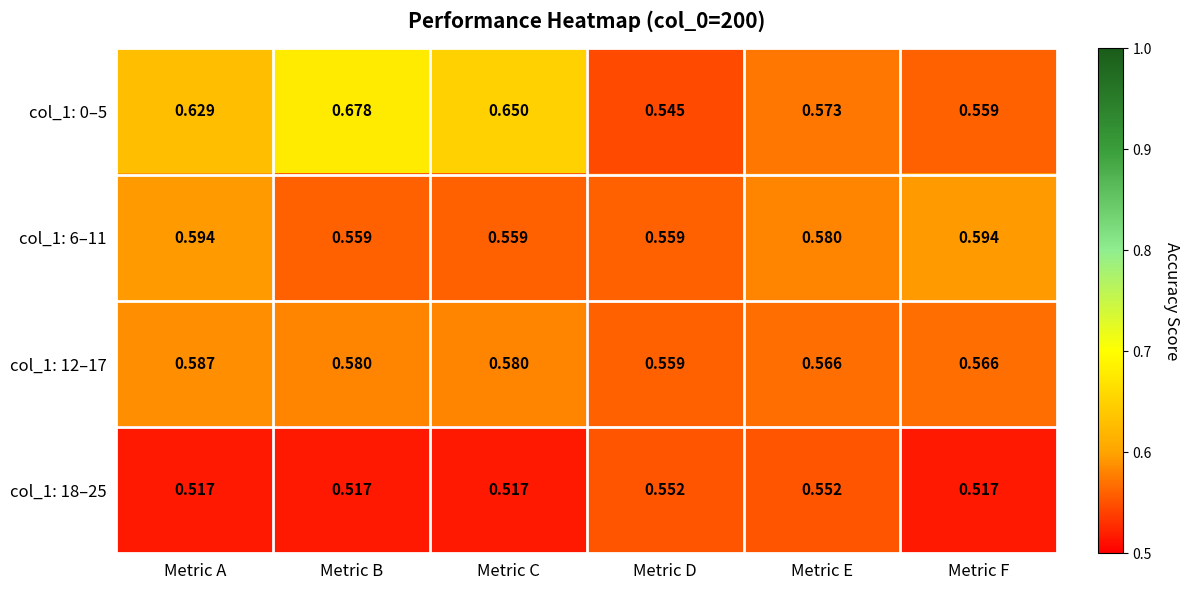

Which category has the lowest value in the col_1: 0–5 series?

Metric D